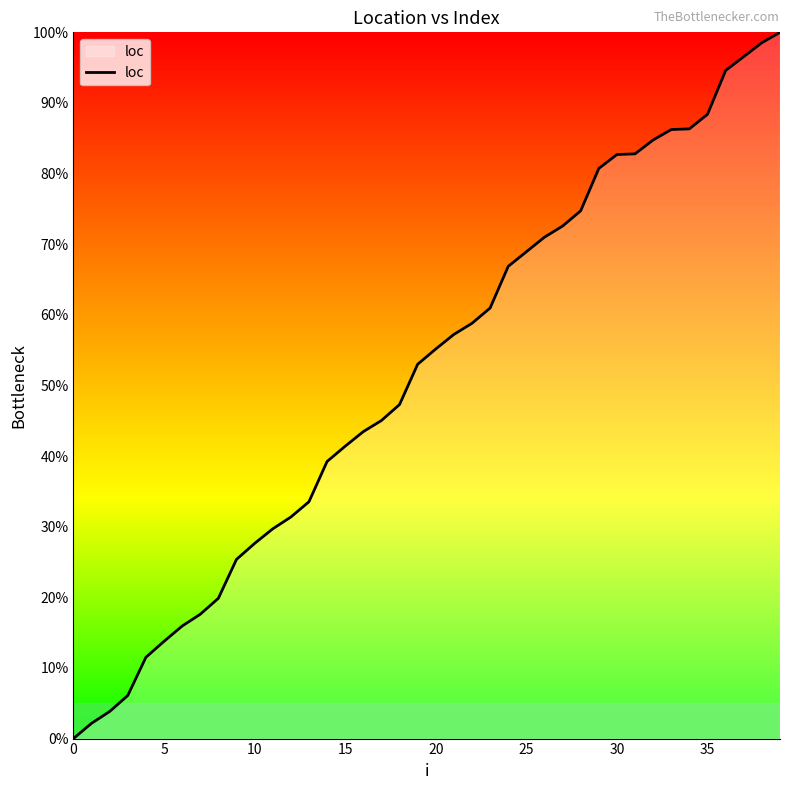

What is the greatest value displayed?

100.0